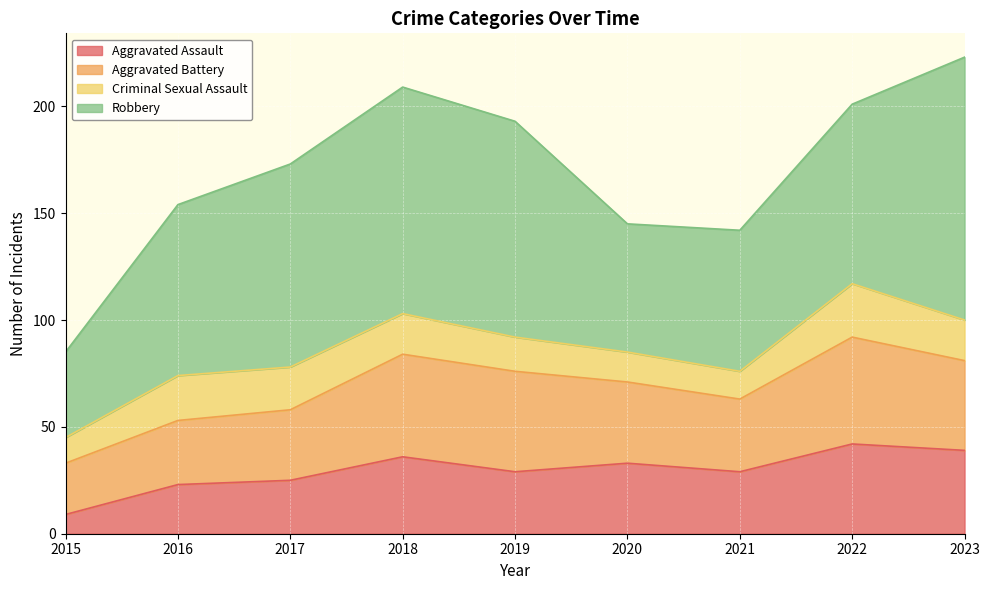

At which category is the sum across all series the highest?

2023